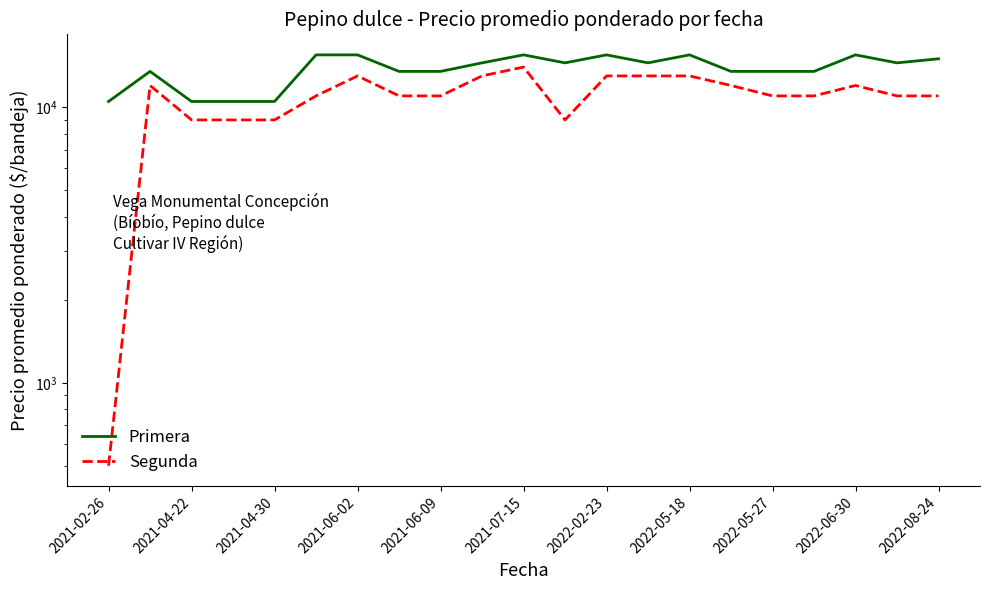

Is this an area chart (filled region under the line)?

No